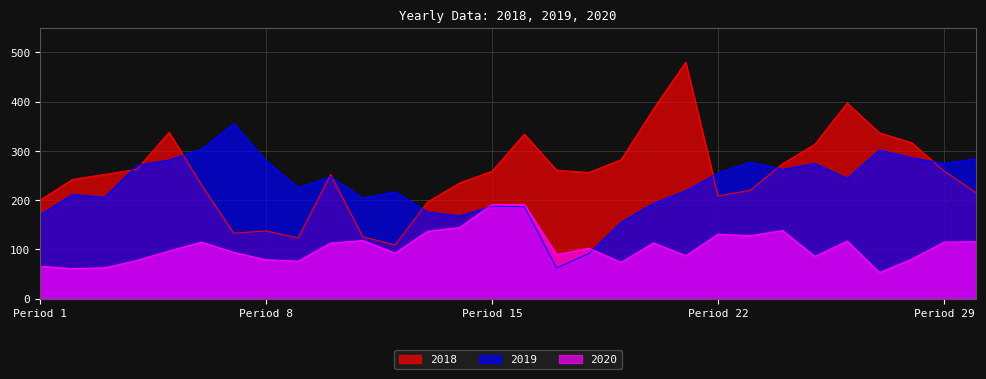

What is the difference between the 2018 values at 26 and 11?

271.6